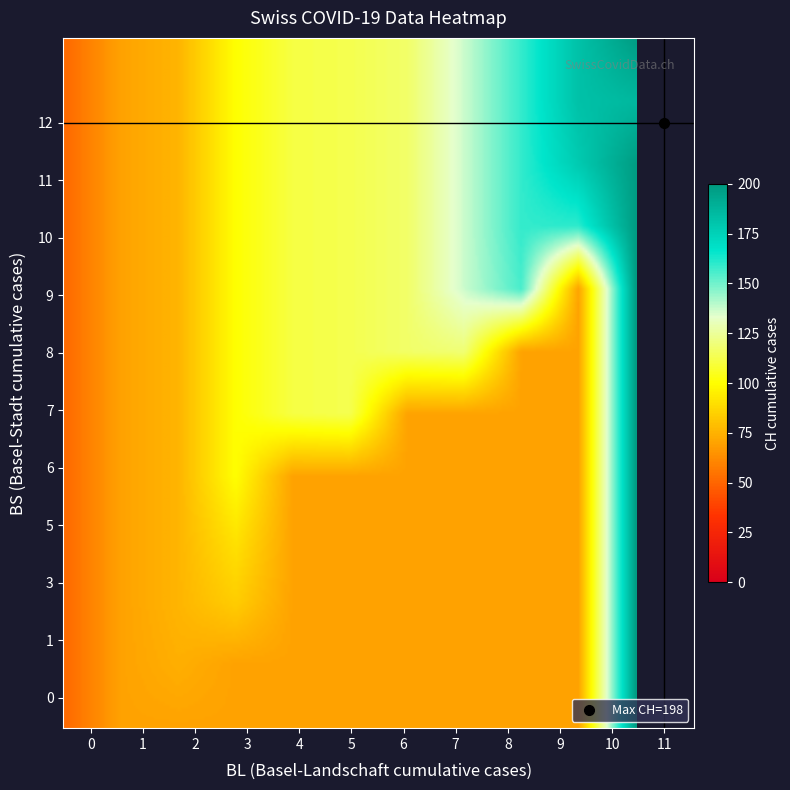

Reading left to right, what are all the values shown in this chart?

BL_vals: 2020-05-31=0	2020-06-01=0	2020-06-02=0	2020-06-03=0	2020-06-04=0	2020-06-05=0	2020-06-06=1	2020-06-07=2	2020-06-08=2	2020-06-09=3	2020-06-10=4	2020-06-11=5	2020-06-12=5	2020-06-13=6	2020-06-14=6	2020-06-15=7	2020-06-16=7	2020-06-17=7	2020-06-18=7	2020-06-19=8	2020-06-20=8	2020-06-21=8	2020-06-22=9	2020-06-23=9	2020-06-24=9	2020-06-25=9	2020-06-26=9	2020-06-27=10	2020-06-28=10	2020-06-29=10	2020-06-30=10	2020-07-01=11	2020-07-02=11	2020-07-03=11	2020-07-04=0
BS_vals: 2020-05-31=0	2020-06-01=0	2020-06-02=0	2020-06-03=0	2020-06-04=1	2020-06-05=1	2020-06-06=3	2020-06-07=3	2020-06-08=5	2020-06-09=5	2020-06-10=5	2020-06-11=6	2020-06-12=7	2020-06-13=8	2020-06-14=9	2020-06-15=9	2020-06-16=9	2020-06-17=9	2020-06-18=10	2020-06-19=10	2020-06-20=10	2020-06-21=11	2020-06-22=11	2020-06-23=11	2020-06-24=11	2020-06-25=11	2020-06-26=11	2020-06-27=11	2020-06-28=11	2020-06-29=11	2020-06-30=12	2020-07-01=12	2020-07-02=12	2020-07-03=12	2020-07-04=12
CH_vals: 2020-05-31=0	2020-06-01=1	2020-06-02=38	2020-06-03=51	2020-06-04=66	2020-06-05=70	2020-06-06=74	2020-06-07=76	2020-06-08=84	2020-06-09=91	2020-06-10=100	2020-06-11=111	2020-06-12=113	2020-06-13=117	2020-06-14=119	2020-06-15=131	2020-06-16=135	2020-06-17=137	2020-06-18=156	2020-06-19=159	2020-06-20=159	2020-06-21=160	2020-06-22=162	2020-06-23=163	2020-06-24=173	2020-06-25=176	2020-06-26=178	2020-06-27=180	2020-06-28=181	2020-06-29=182	2020-06-30=186	2020-07-01=194	2020-07-02=198	2020-07-03=198	2020-07-04=198